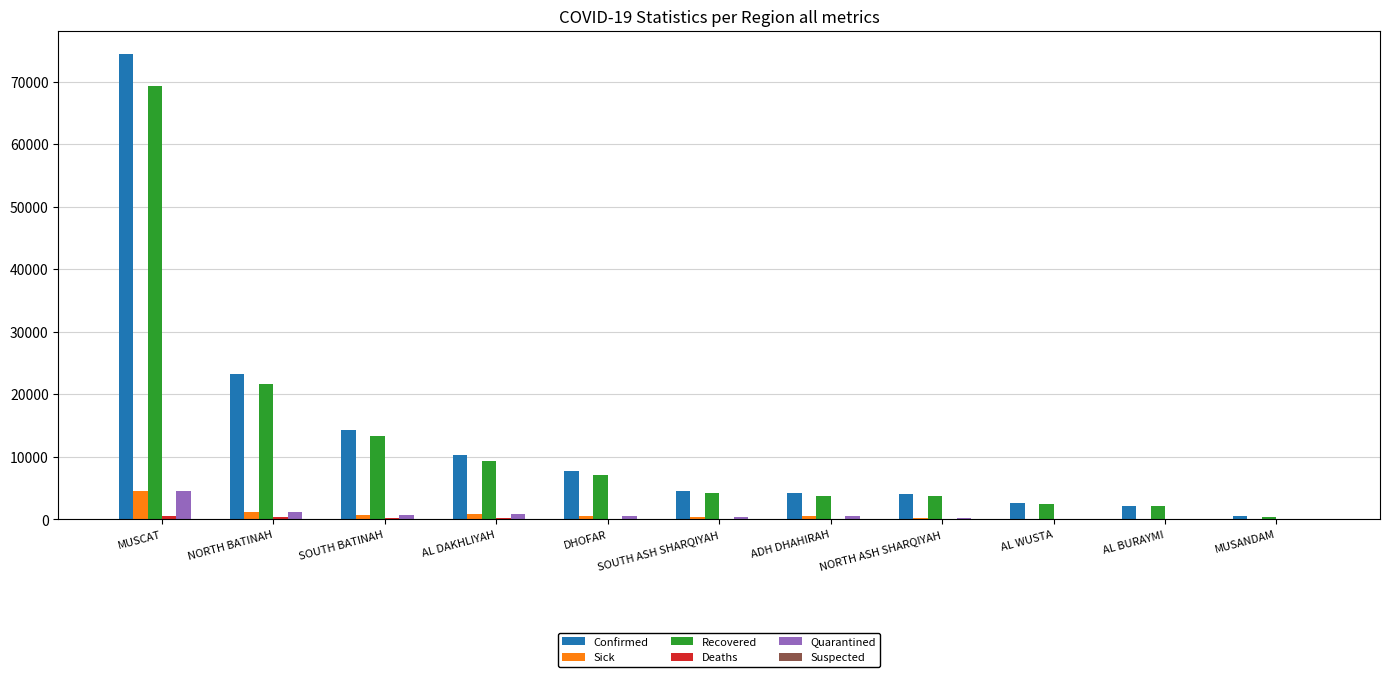

Between NORTH BATINAH and SOUTH BATINAH, which series saw the biggest shift?

Confirmed